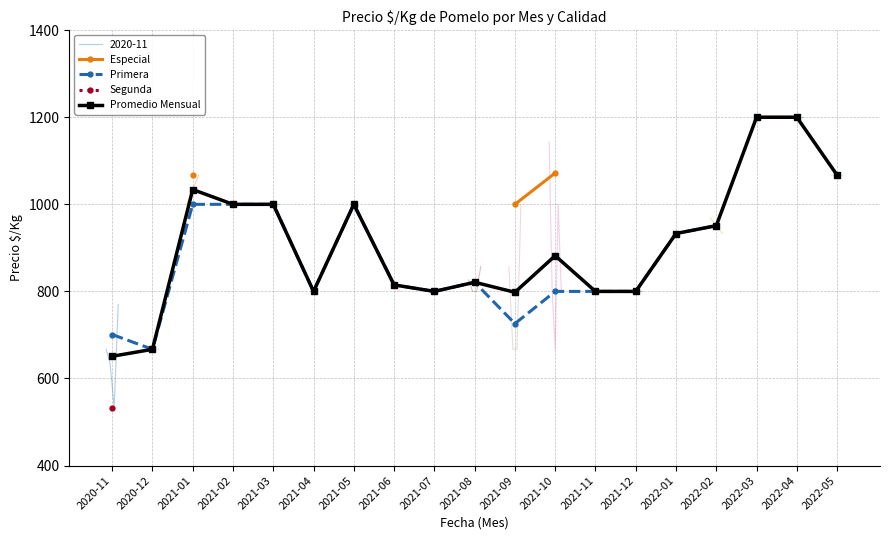

What is the sum of the Primera values at 2022-02 and 2021-11?

1751.0